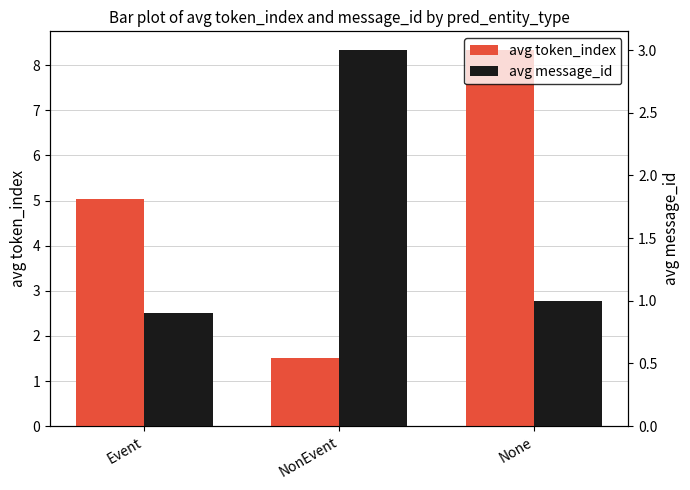

At which category is the sum across all series the highest?

None